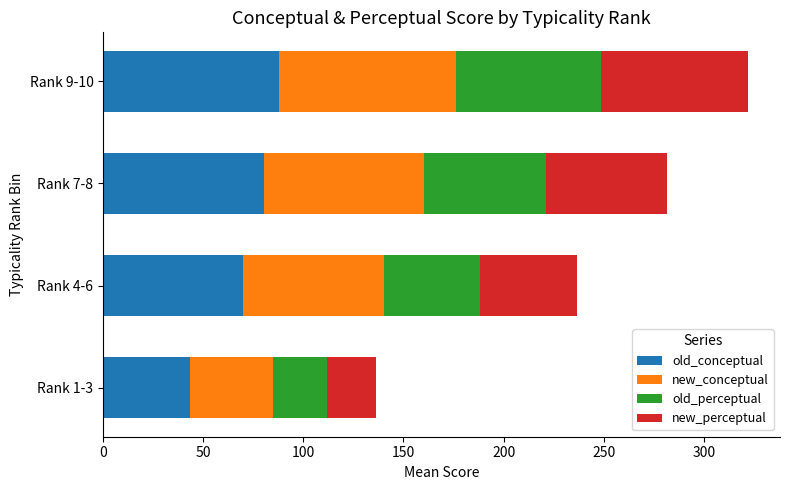

What is the difference between the second highest and minimum values in the old_conceptual series?

36.9